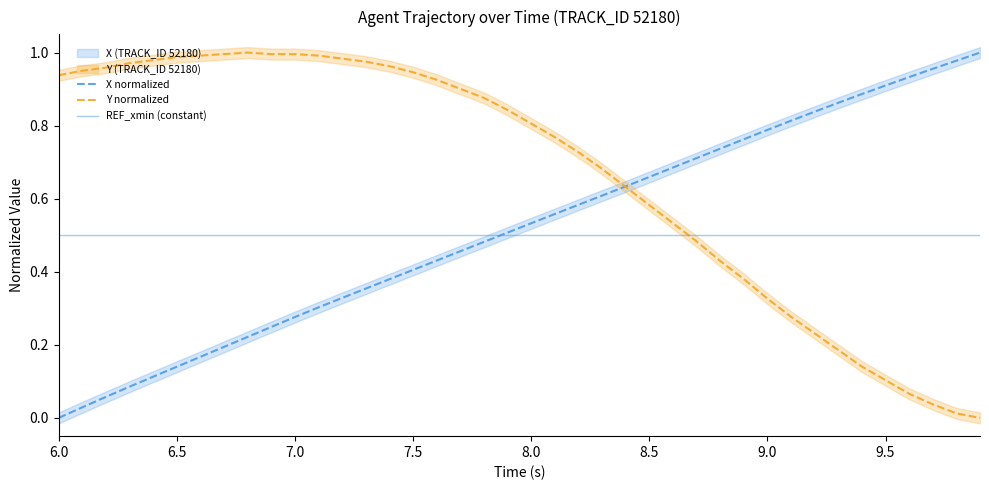

The X normalized series shows 0.4 at 7.5. True or false?

True